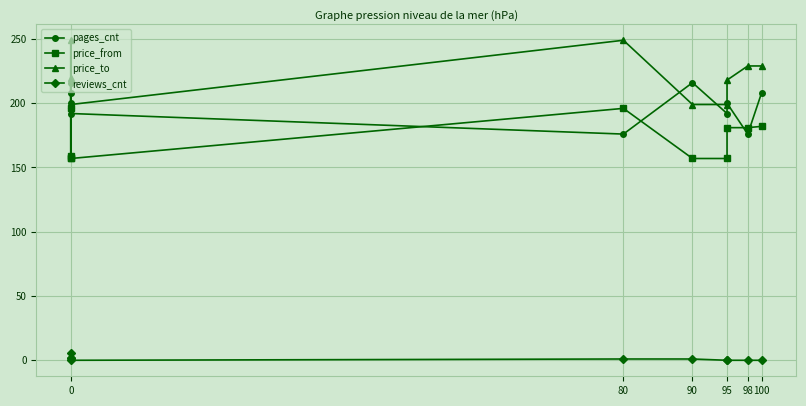

True or false: reviews_cnt has a value of 0 at 95.

True